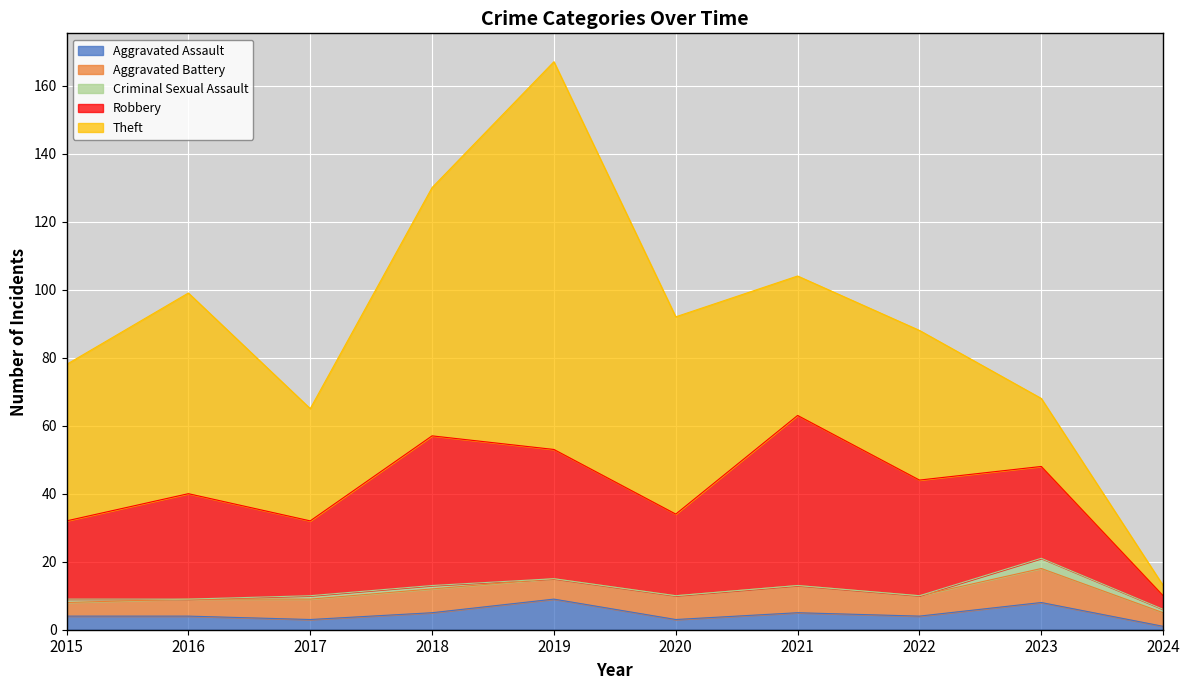

How many interior local valleys does the Theft series have?

2